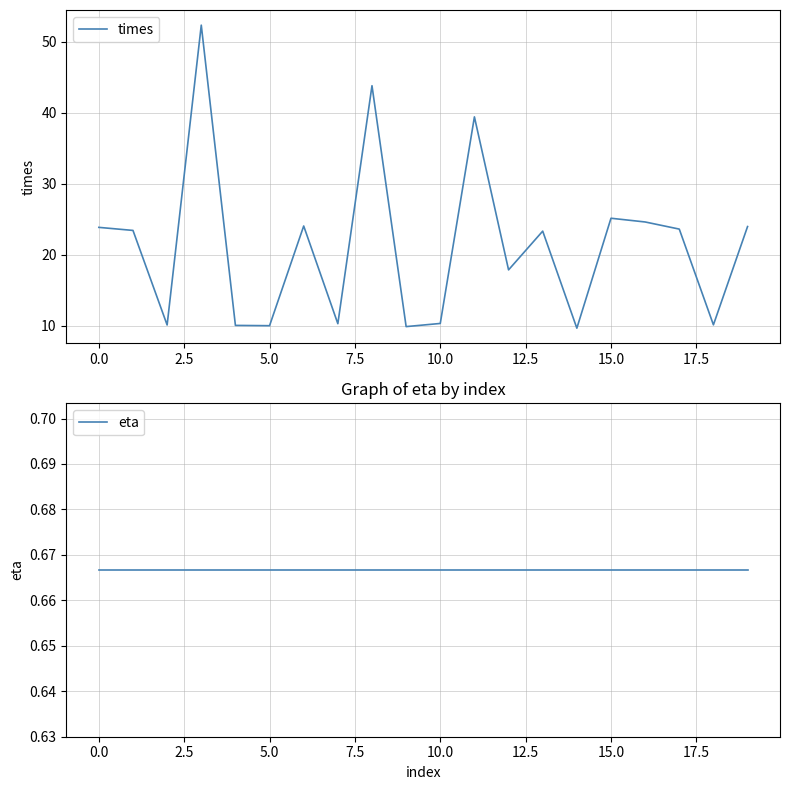

True or false: eta and times cross at least once.

False